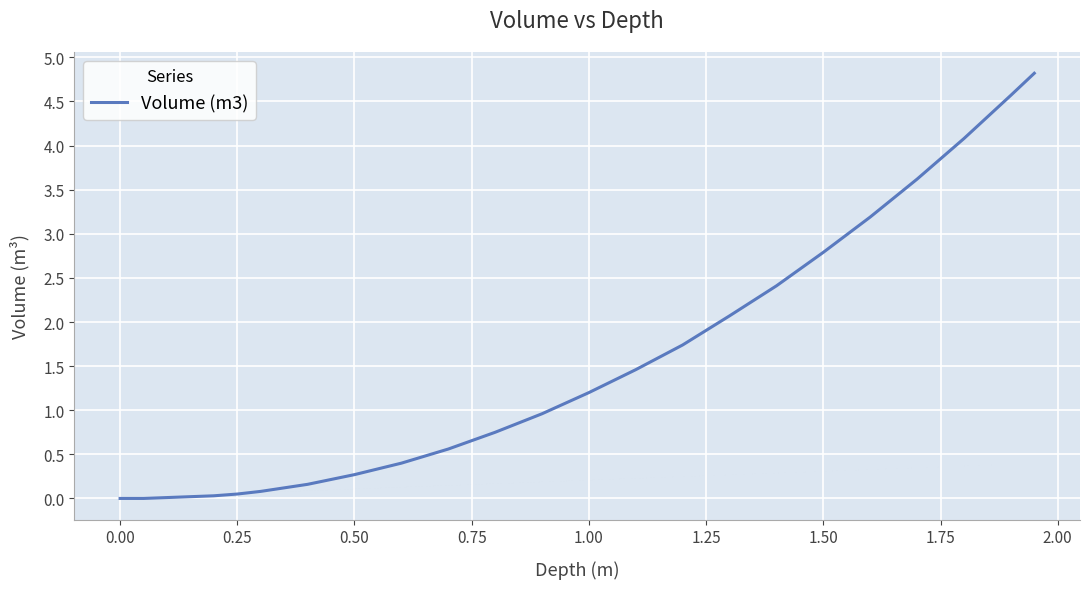

What is the greatest value displayed?

4.8